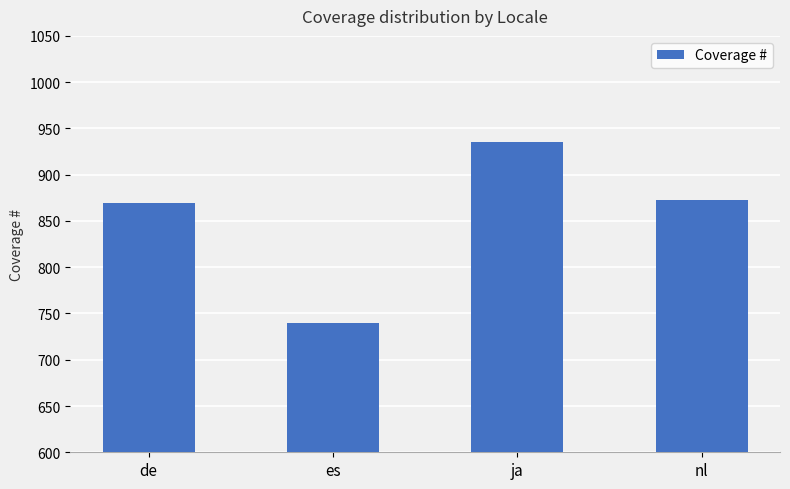

Rank the categories by value from highest to lowest.

ja, nl, de, es